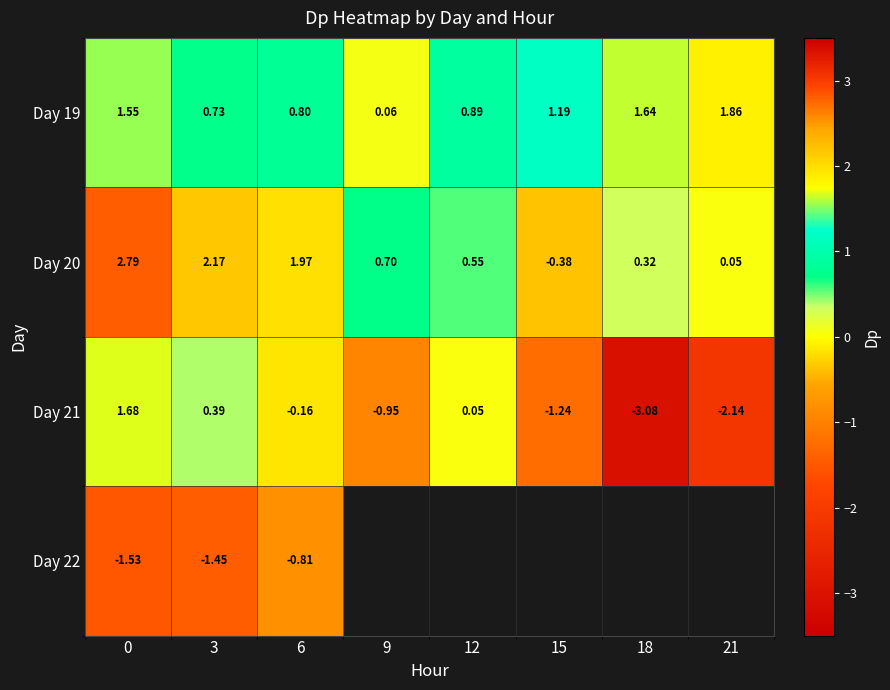

Read the Day 20 value at 12.

0.5